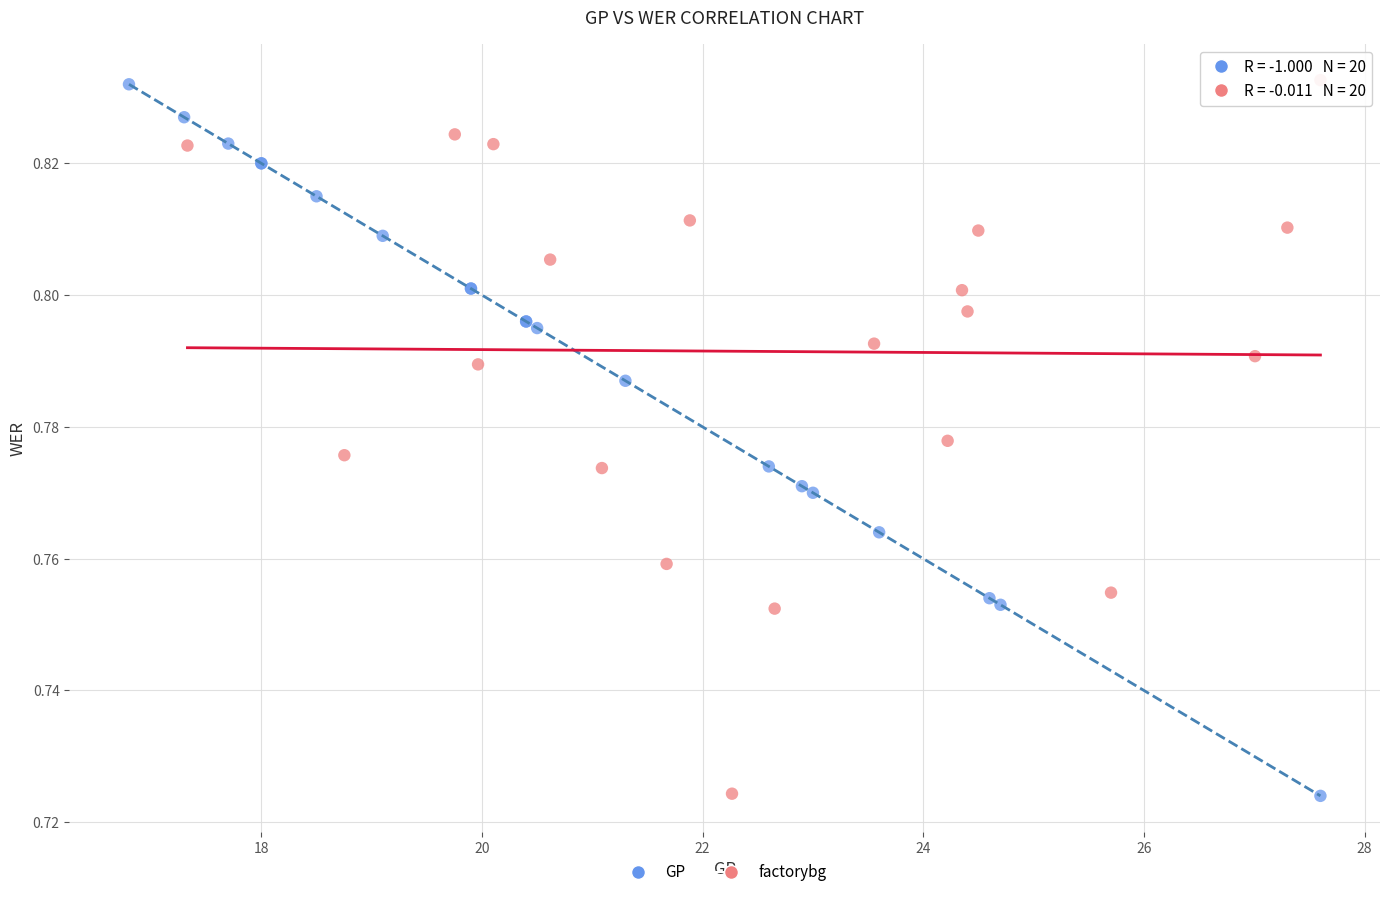

Which series has the widest spread of Y values?

factorybg